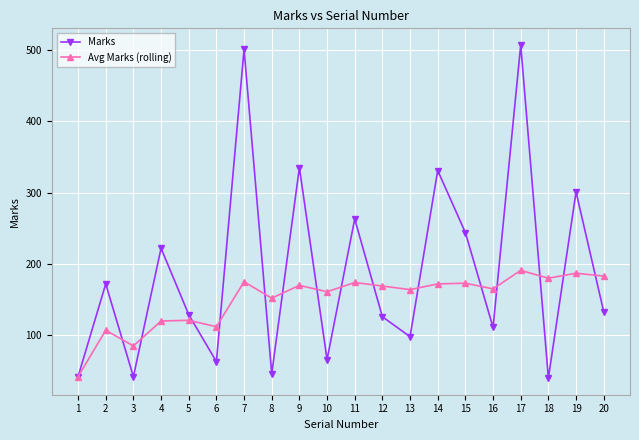

The Marks series shows 83 at 12. True or false?

False